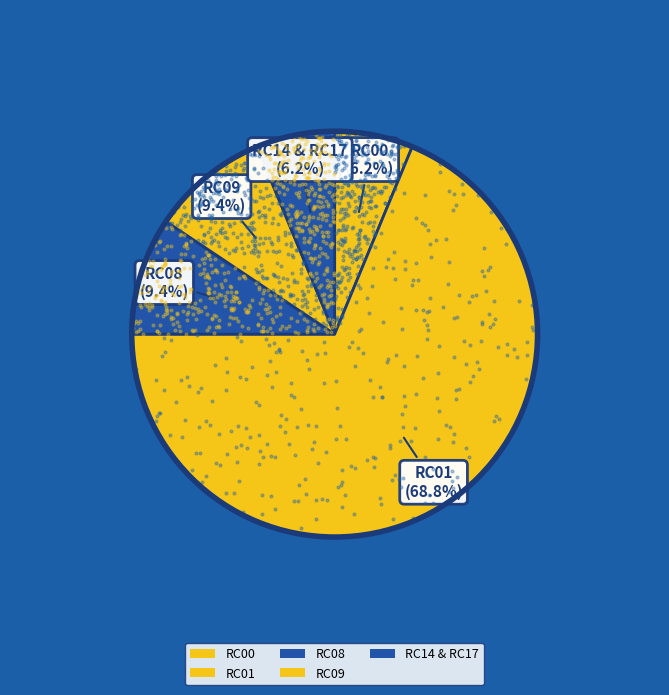

What is the majority slice?

RC01